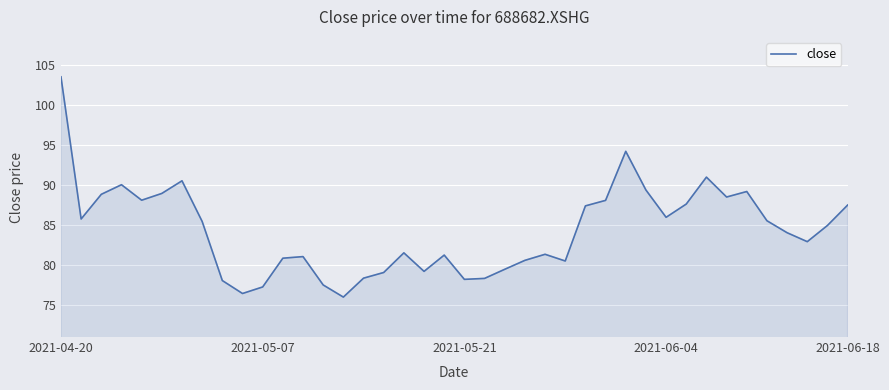

What is the greatest value displayed?

103.5